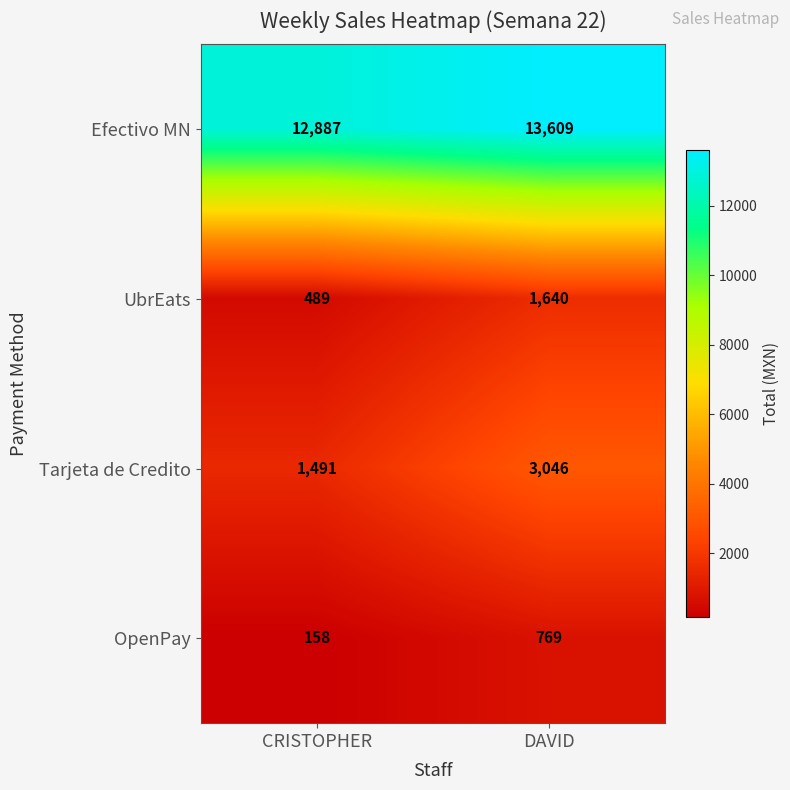

Which label corresponds to the smallest value in the chart?

CRISTOPHER